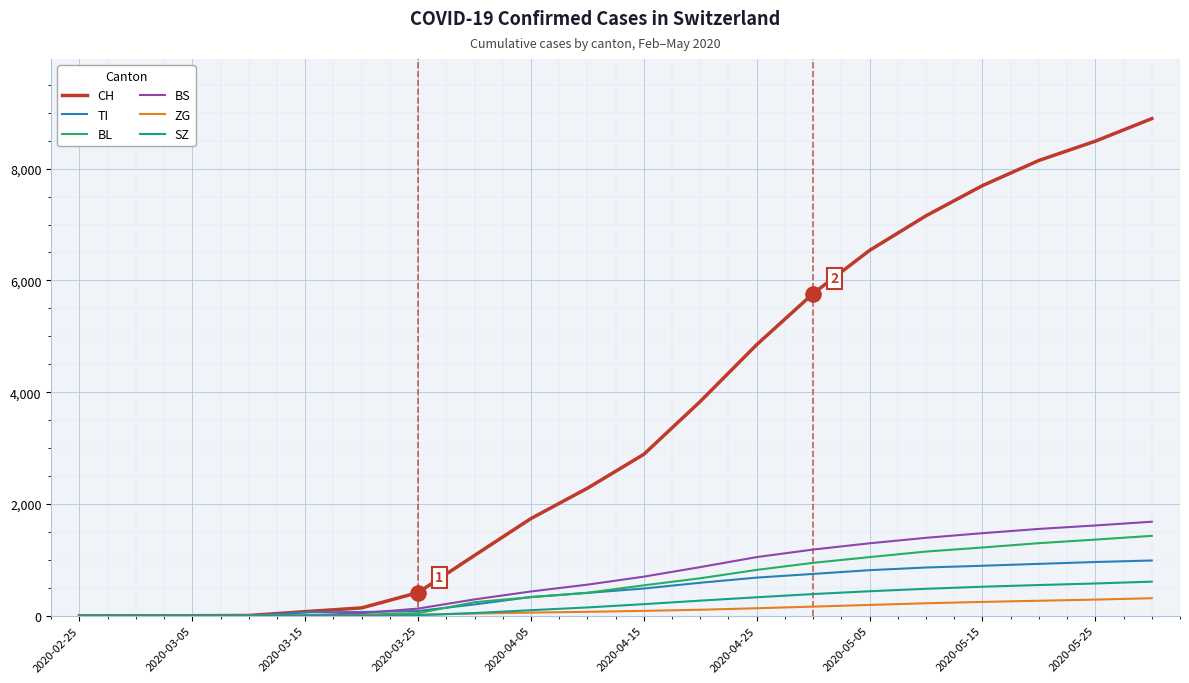

At how many categories does at least one series exceed 5641?

7